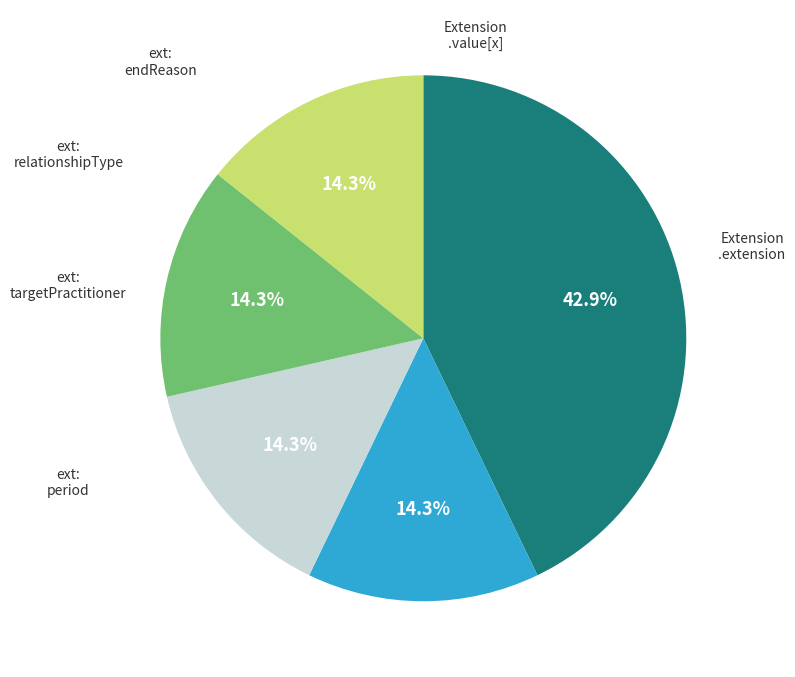

Is there any slice that represents more than half of the pie?

No